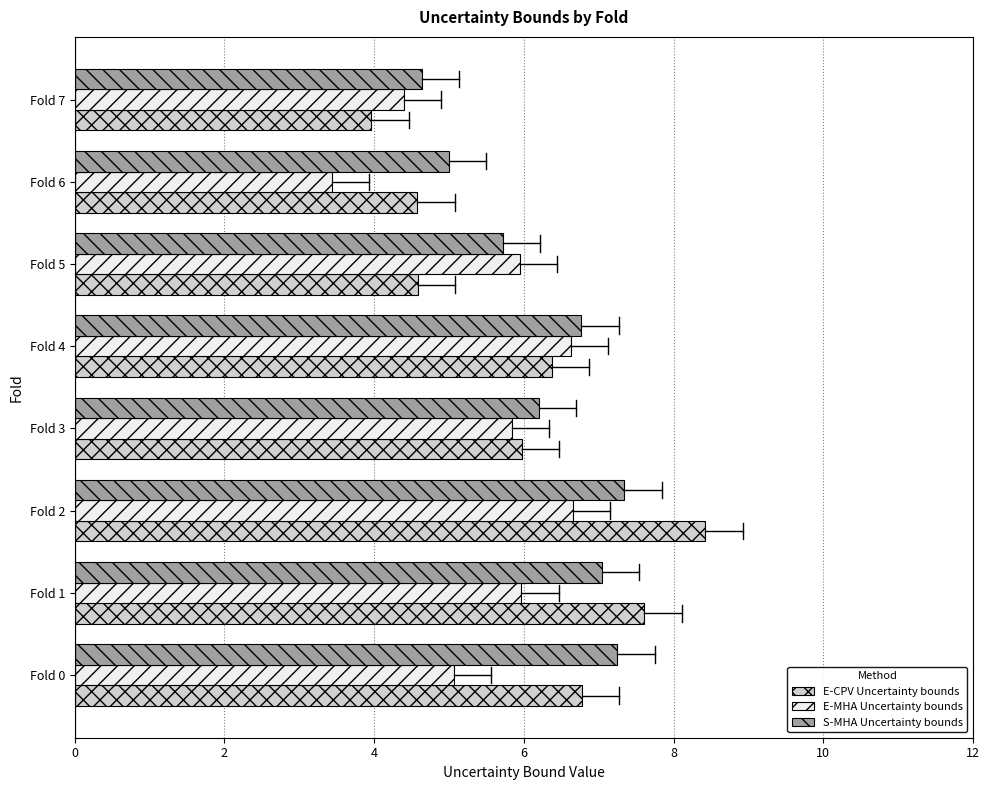

What is the total value across all series at Fold 2?

22.4